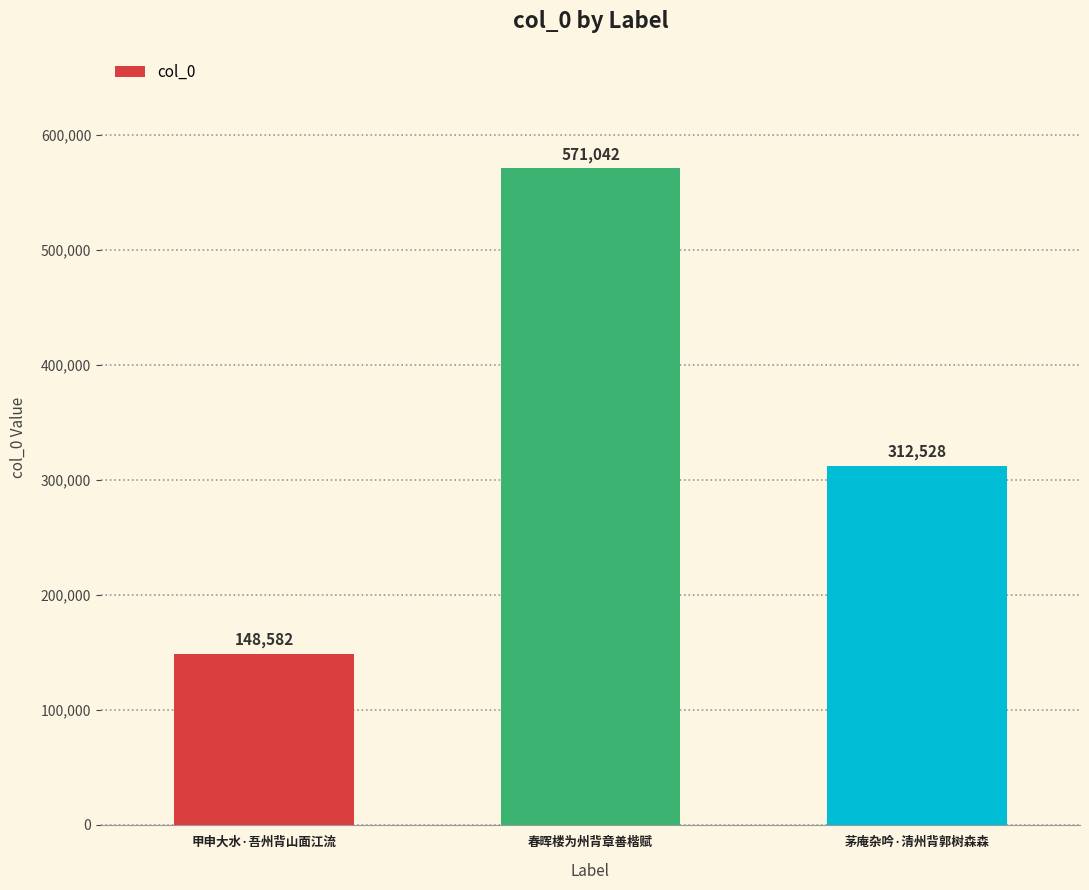

Which has a higher value, 甲申大水·吾州背山面江流 or 春晖楼为州背章善楷赋?

春晖楼为州背章善楷赋